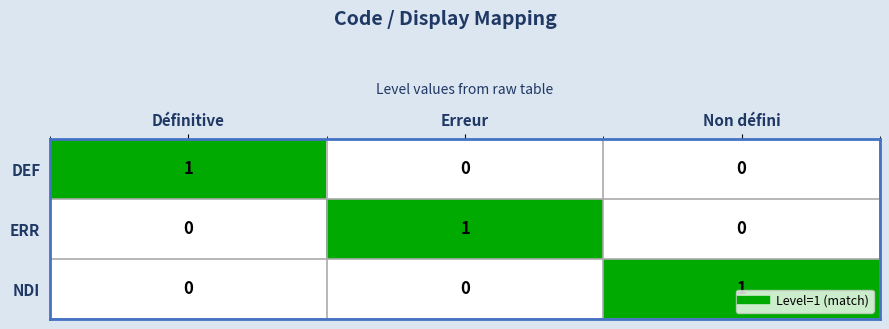

Which category has the highest value in the DEF series?

Définitive